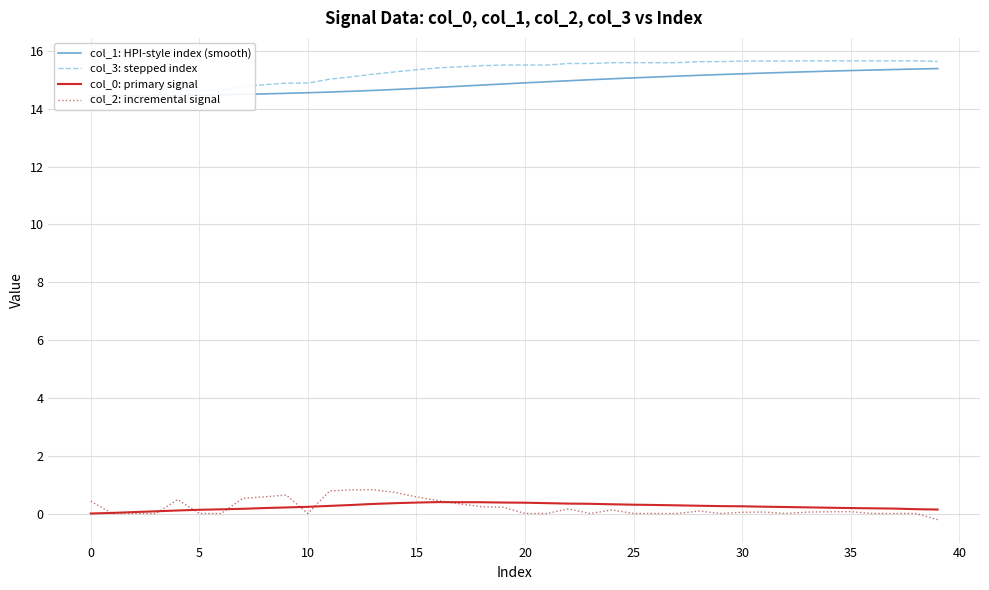

True or false: col_3: stepped index has more than 2 interior local peaks.

False